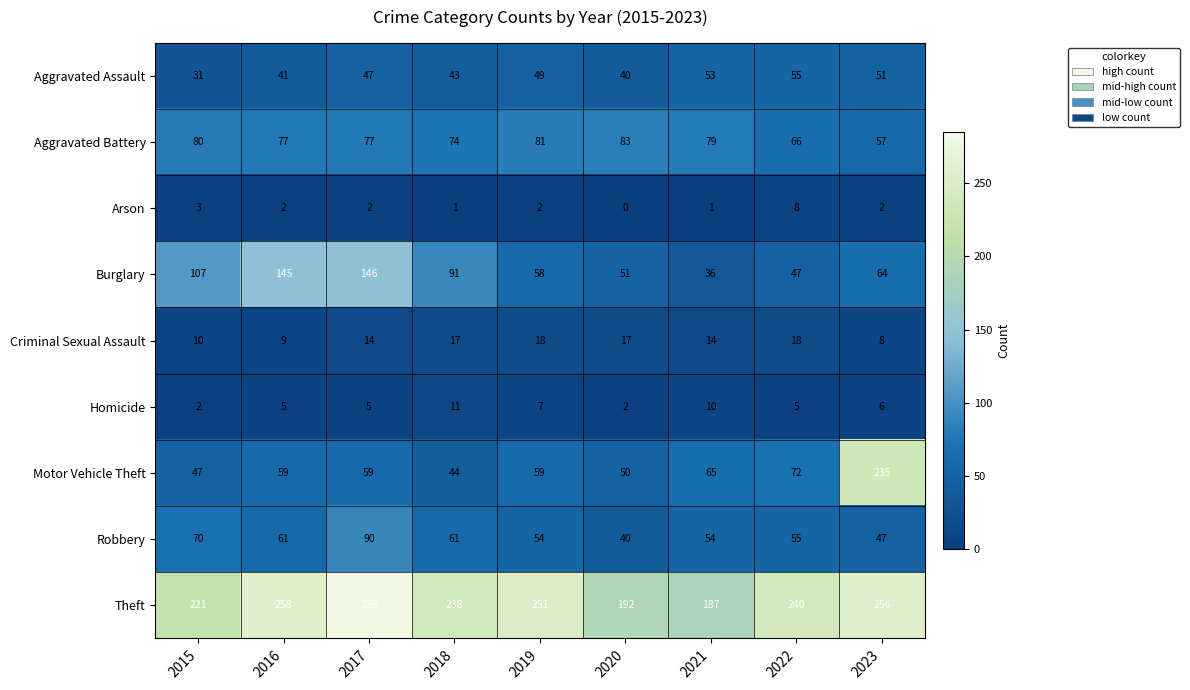

What is the highest value of the Robbery series?

90